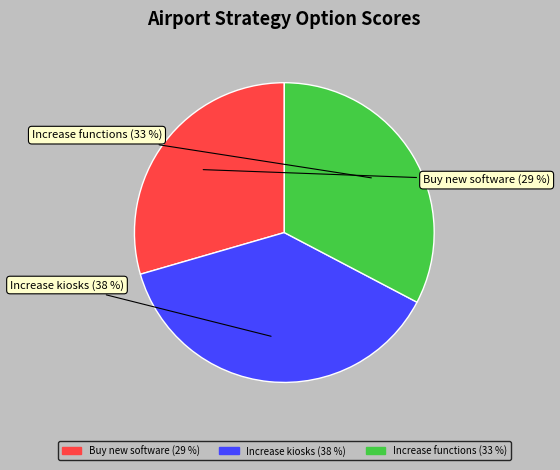

Count the number of slices in the pie.

3